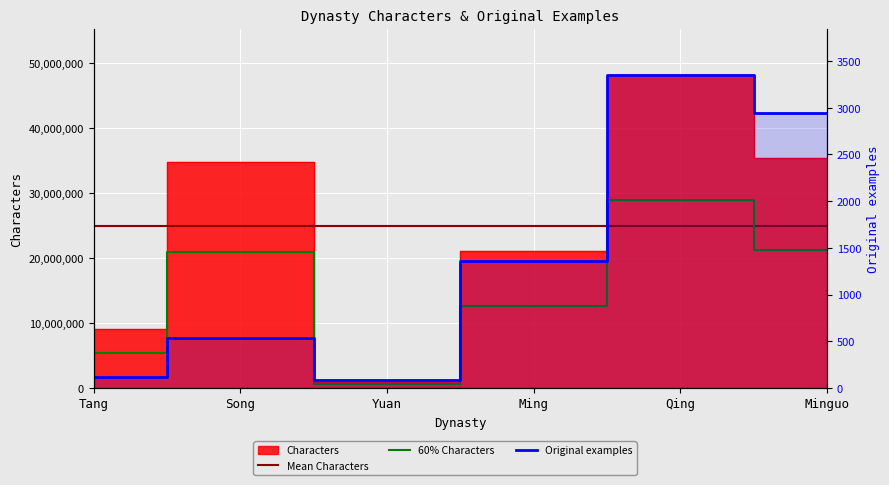

True or false: Original examples and Characters cross at least once.

False